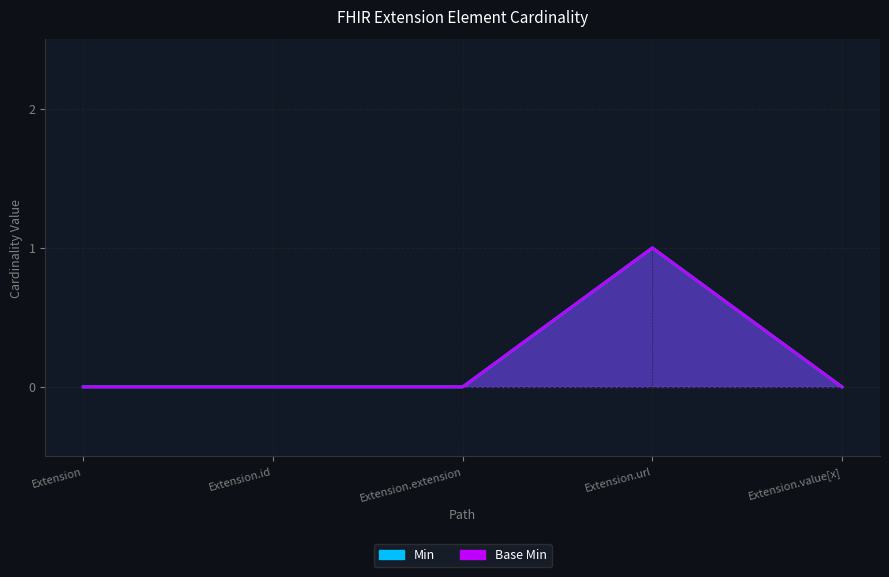

True or false: Base Min has a value of 0 at Extension.

True